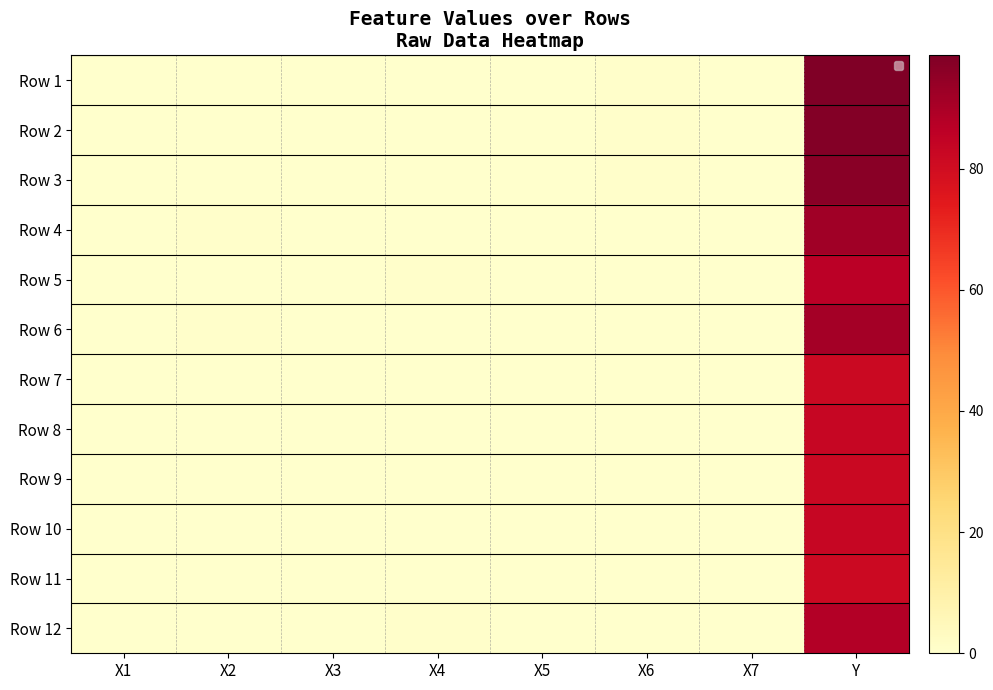

Is it true that Row 6 equals 0.4 at X2?

False